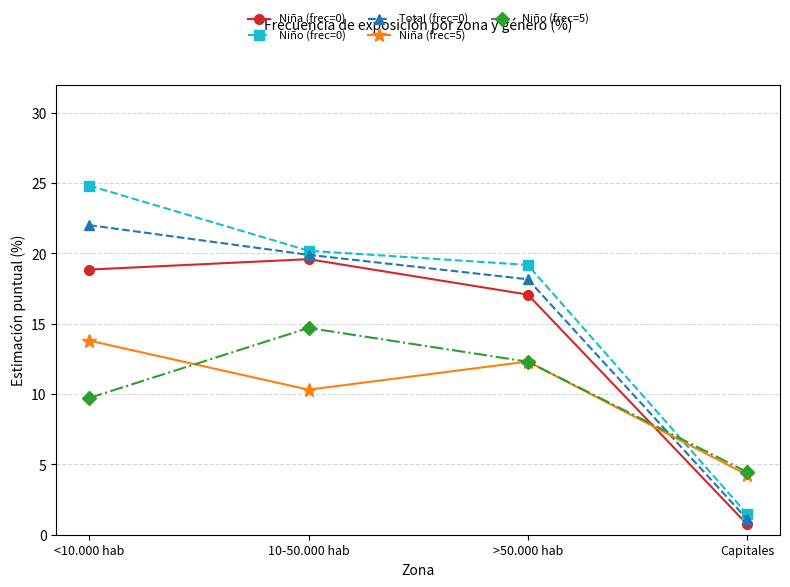

In Niña (frec=5), how many points are higher than both neighbors (excluding endpoints)?

1